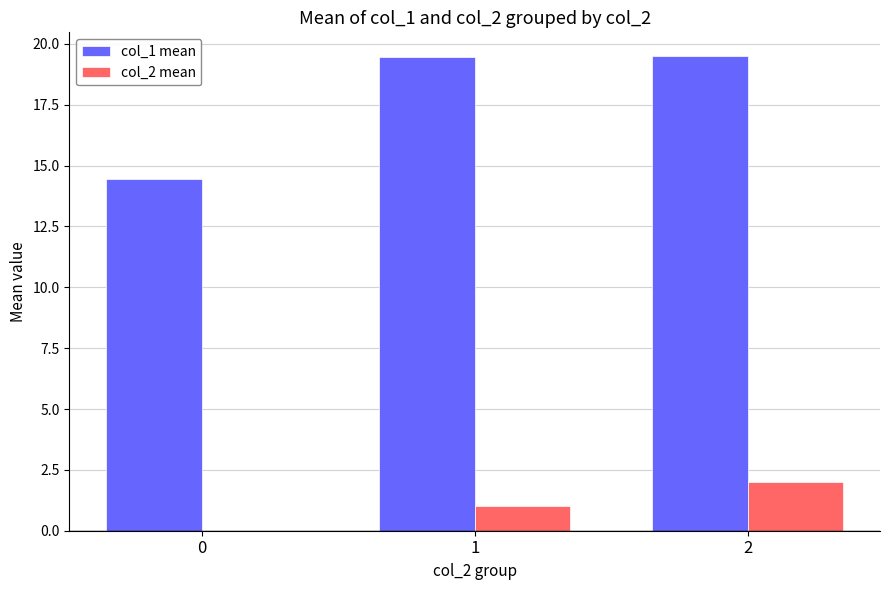

Are the bars horizontal?

No